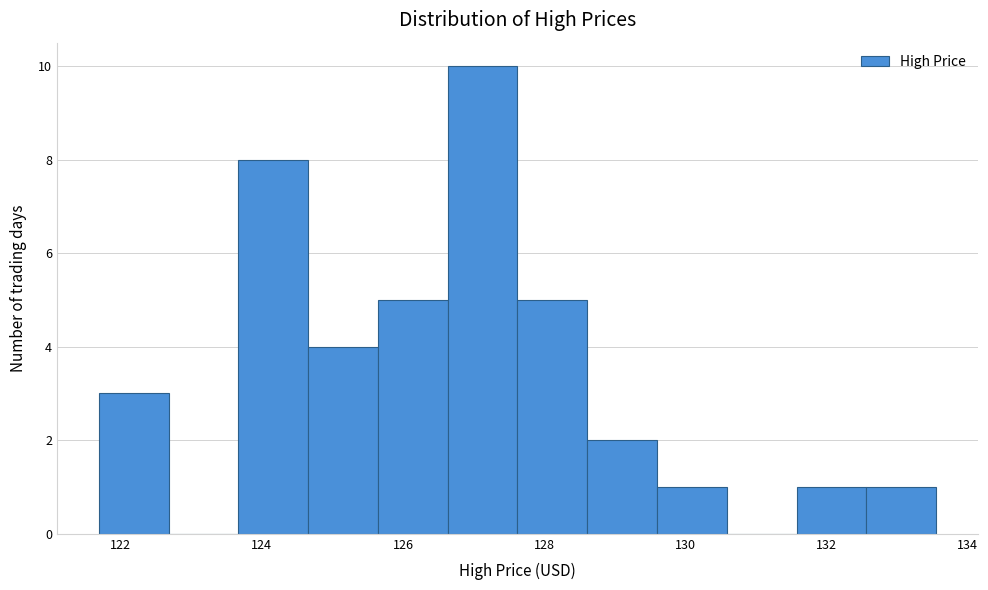

Reading left to right, transcribe this chart: for each bar, give the range it covers on the x-axis and its height. Neither the bar edges nor the heights are printed on the chart, so give them approximately, as read against the axes.

121.6 to 122.6: 3
122.6 to 123.6: 0
123.6 to 124.6: 8
124.6 to 125.6: 4
125.6 to 126.6: 5
126.6 to 127.6: 10
127.6 to 128.6: 5
128.6 to 129.6: 2
129.6 to 130.6: 1
130.6 to 131.6: 0
131.6 to 132.6: 1
132.6 to 133.6: 1